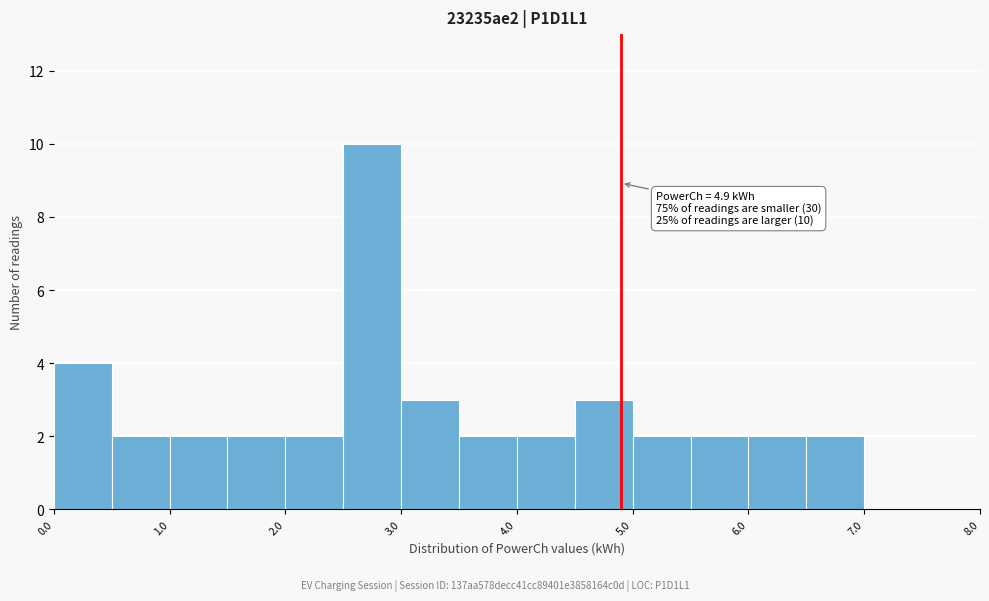

Which range on the x-axis has the tallest bar?

2.5 to 3.0